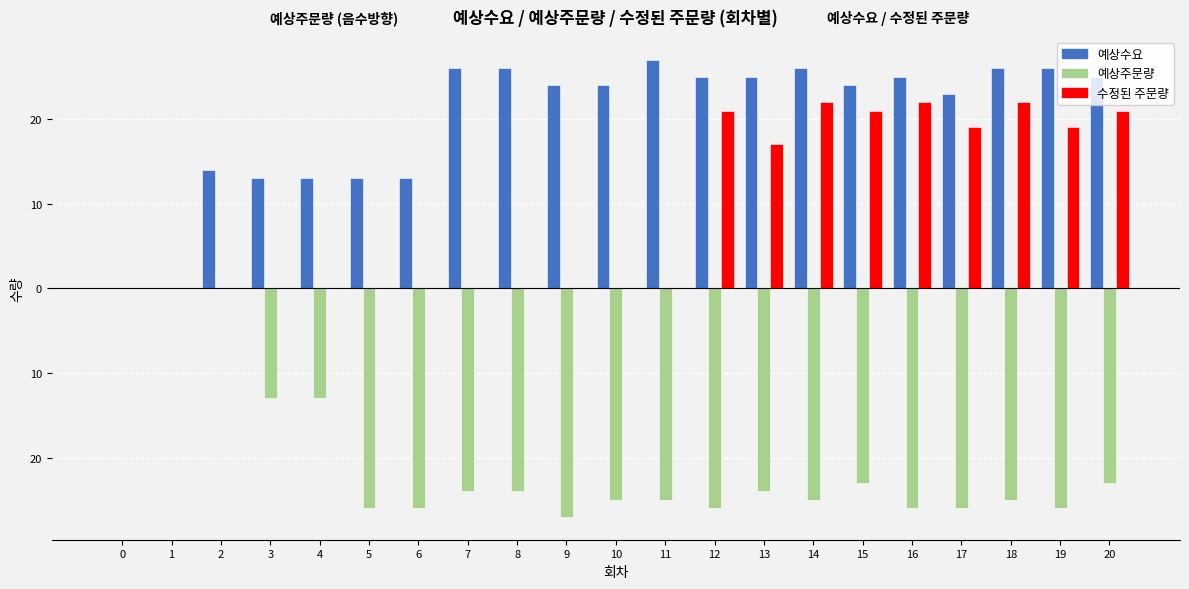

What is the total value across all series at 13?

18